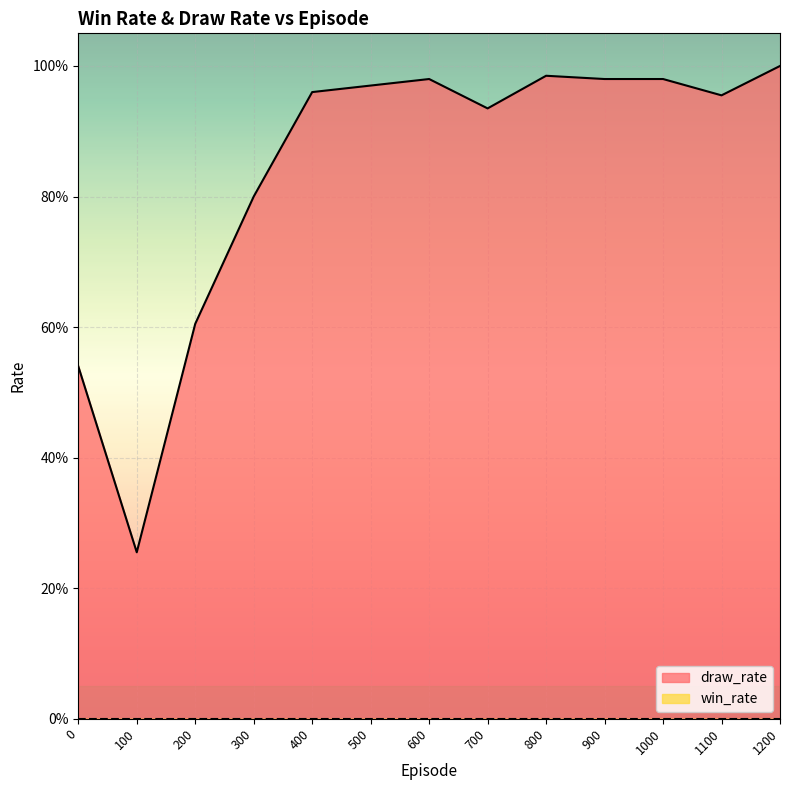

How many interior local valleys (lower than both neighbors) does the data have?

3